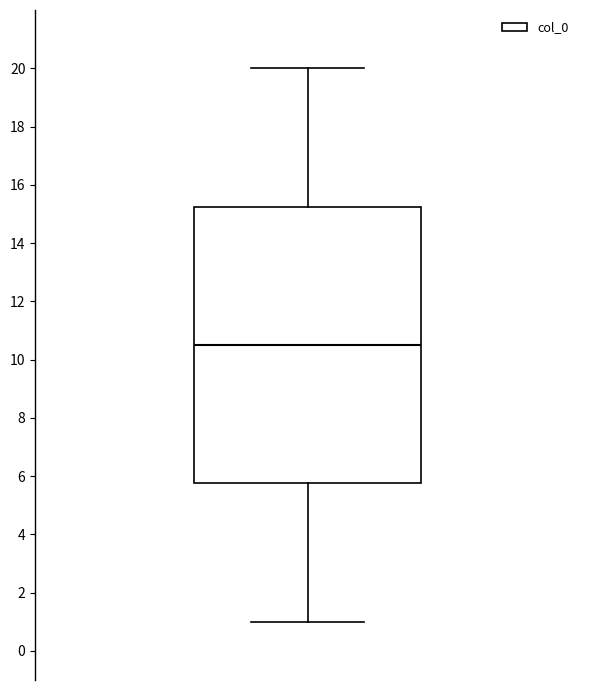

Read this box plot against the y-axis: the position of the median line, the range covered by the box, and the ends of both whiskers. The values are not printed on the chart, so give them approximately, as read against the axis.

median 10.6, box 5.8 to 15.2, whiskers 1.0 to 20.0